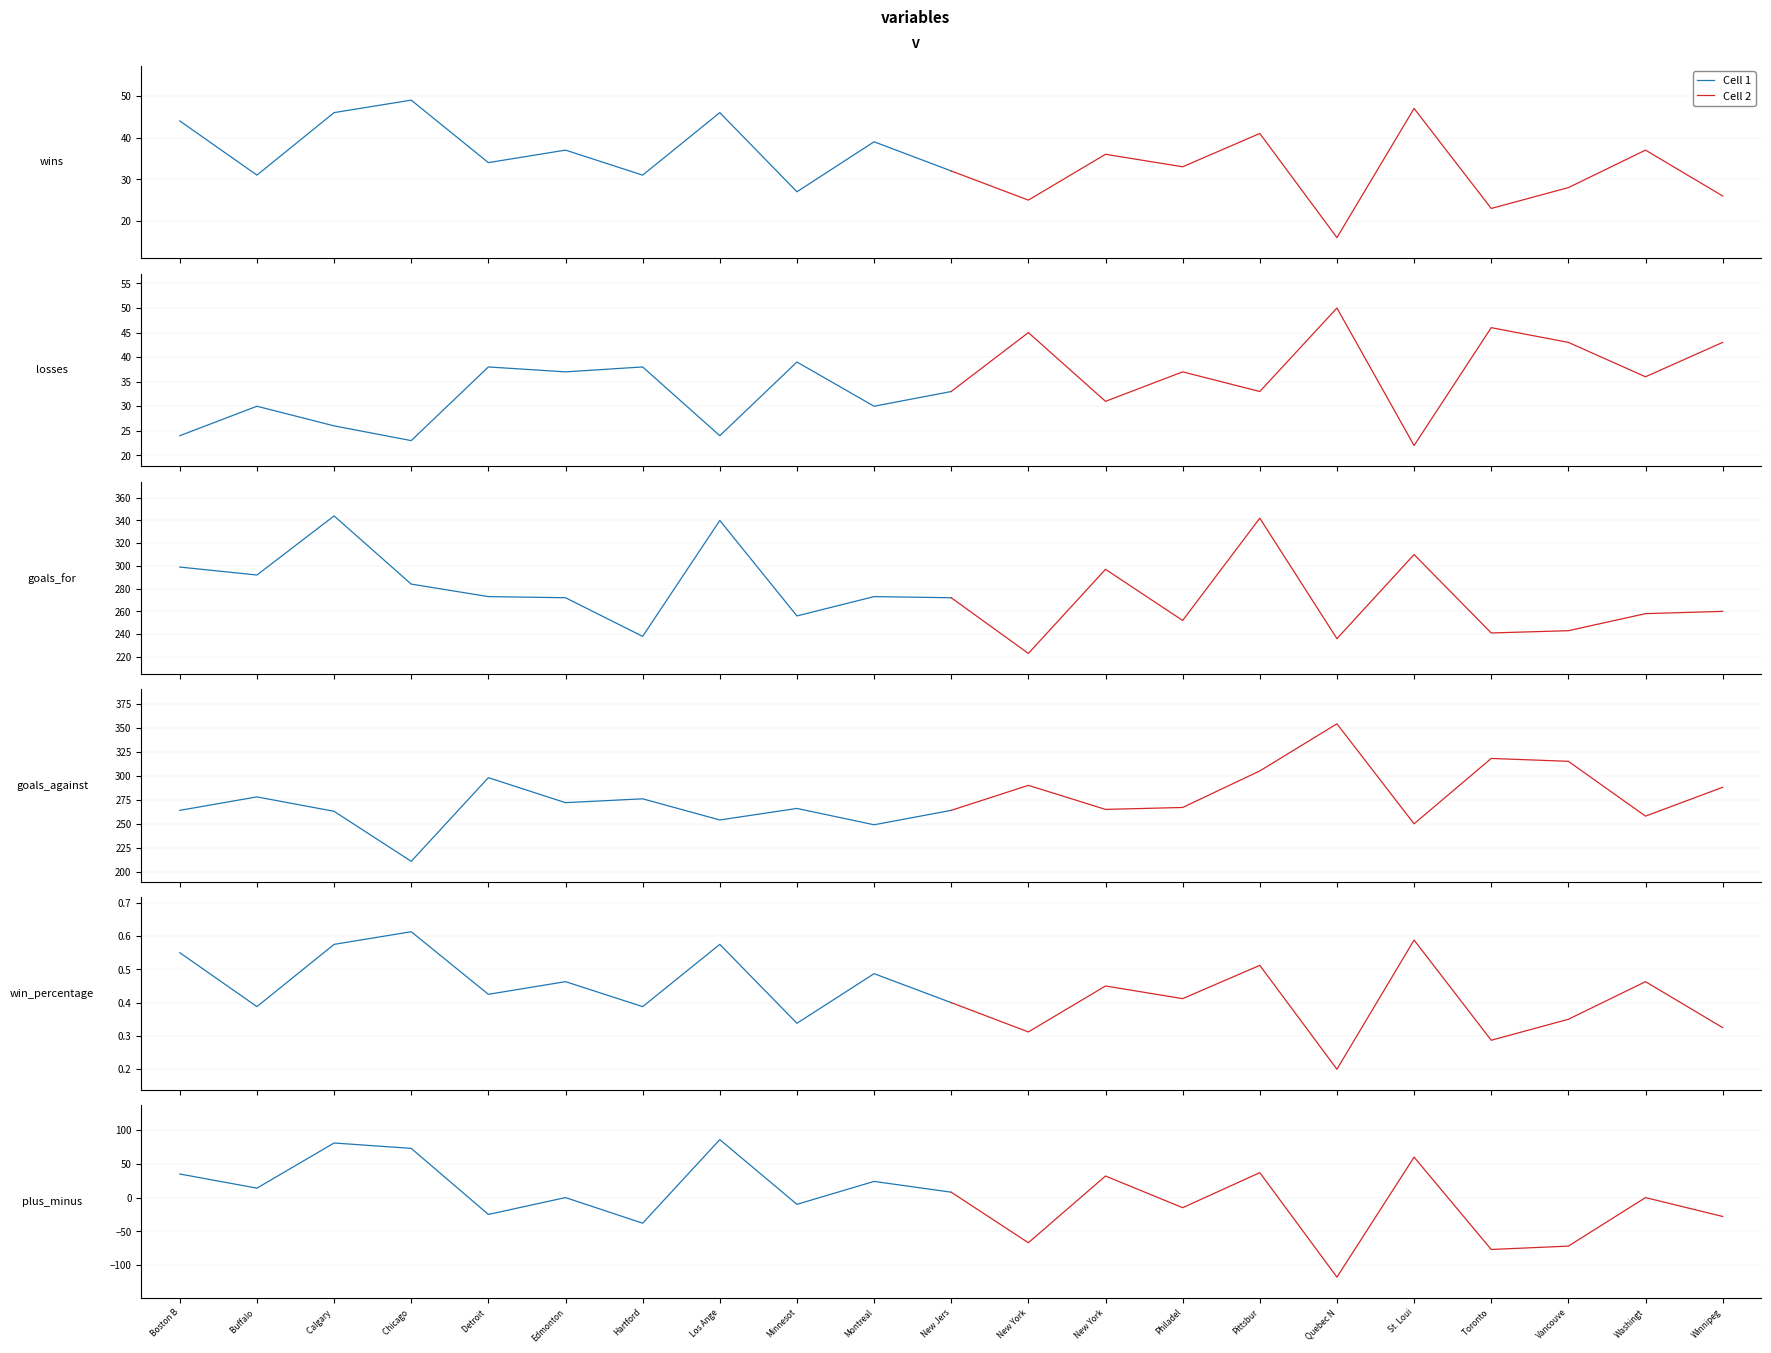

How many interior local valleys does the Cell 1 series have?

4